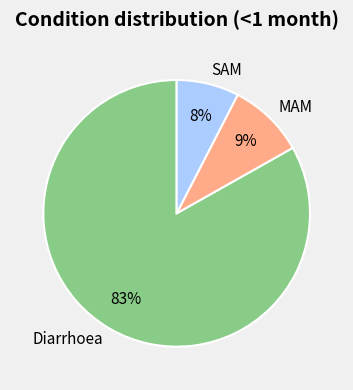

Rank the categories by value from lowest to highest.

SAM, MAM, Diarrhoea